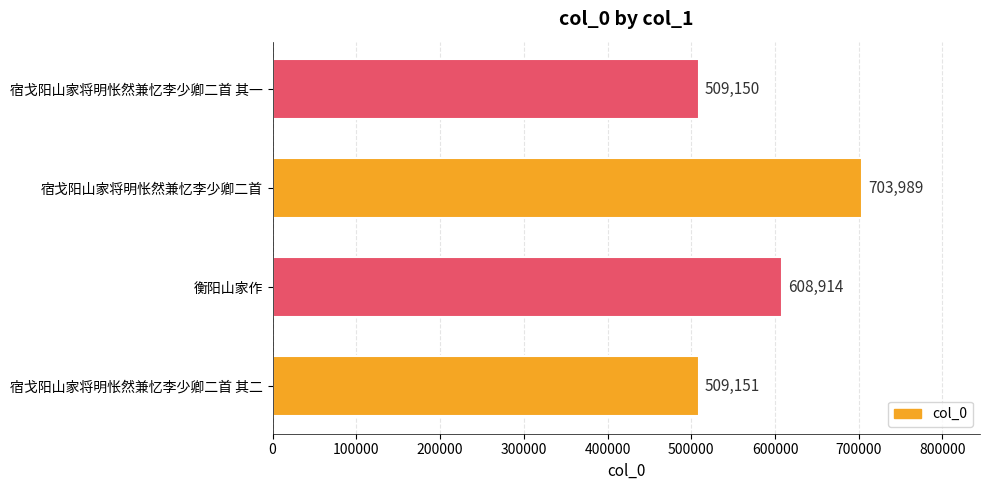

What is the ratio of the value at 宿戈阳山家将明怅然兼忆李少卿二首 其一 to the value at 衡阳山家作?

0.8